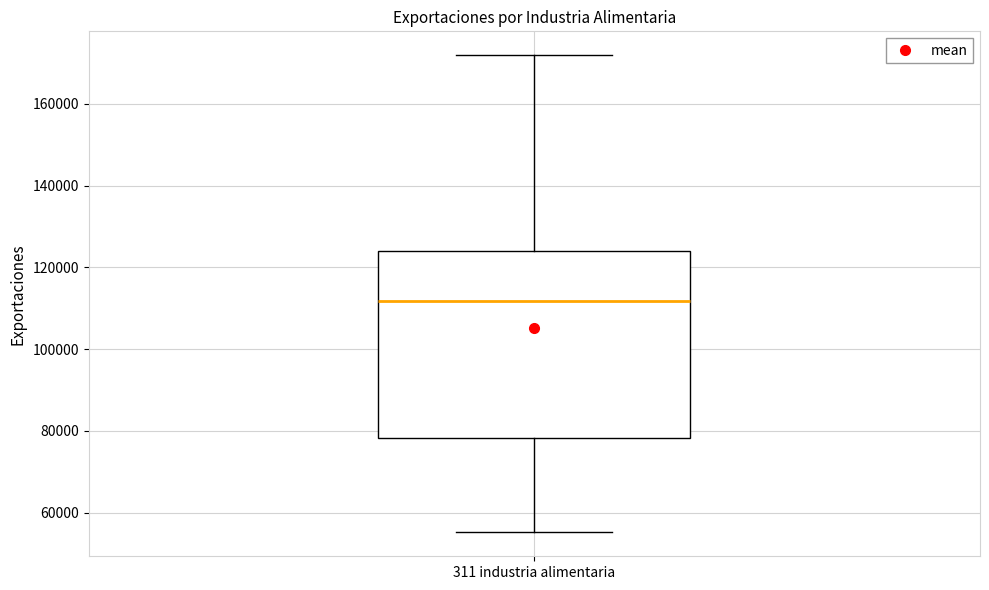

Where is the lower edge of the box for 311 industria alimentaria on the y-axis? The values are not printed on the chart, so give them approximately, as read against the axis.

78000